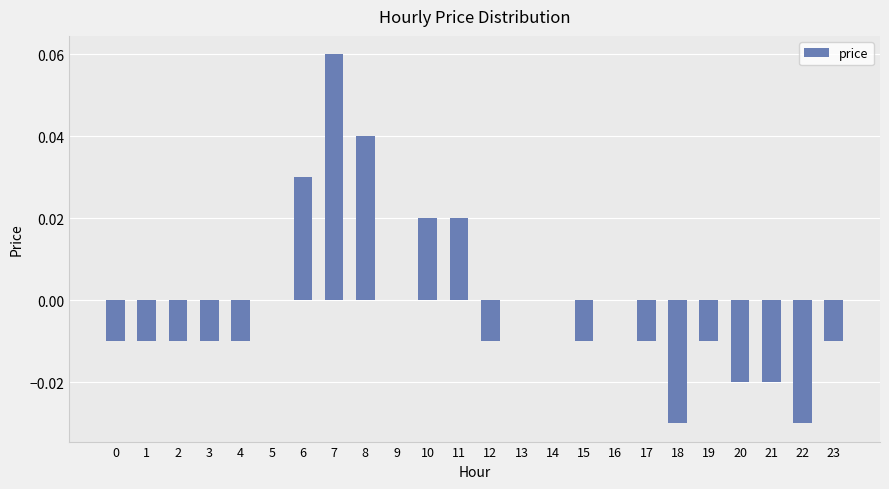

Which has a higher value, 11 or 15?

11